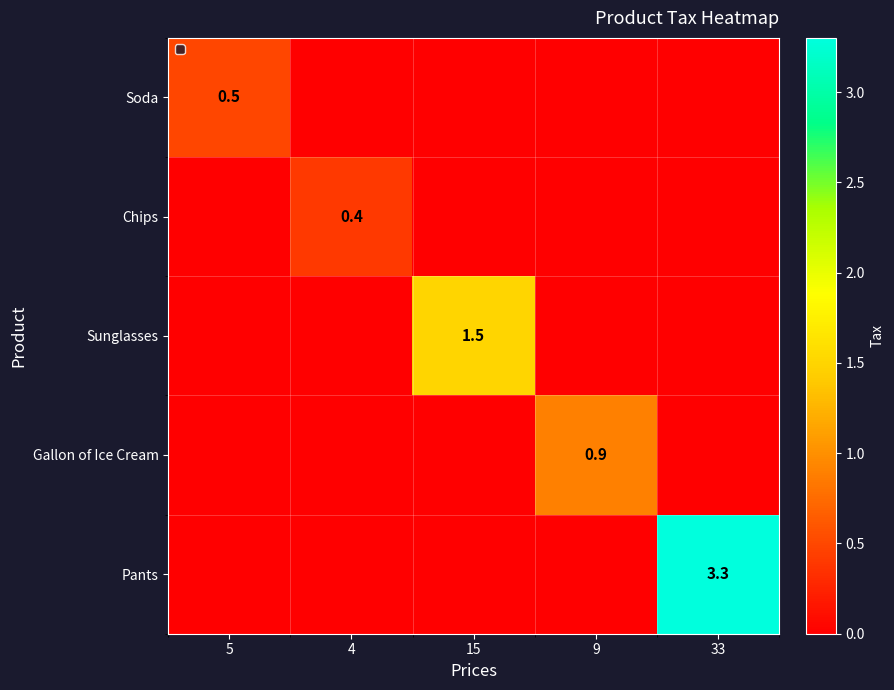

The Soda series shows 0.5 at 5. True or false?

True